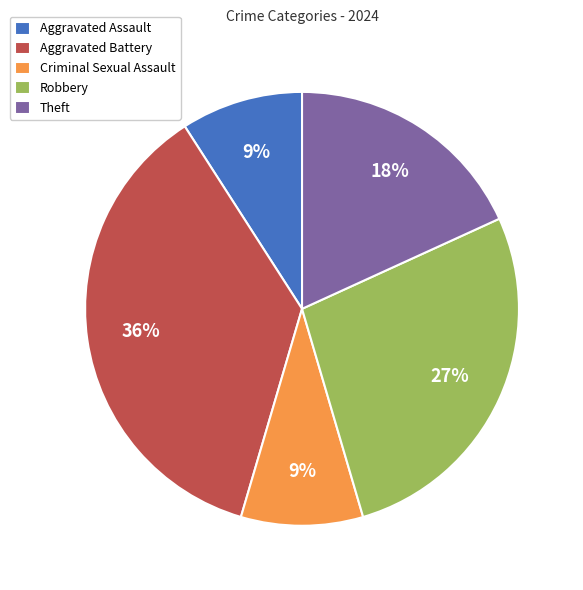

What is the largest slice in the pie chart?

Aggravated Battery